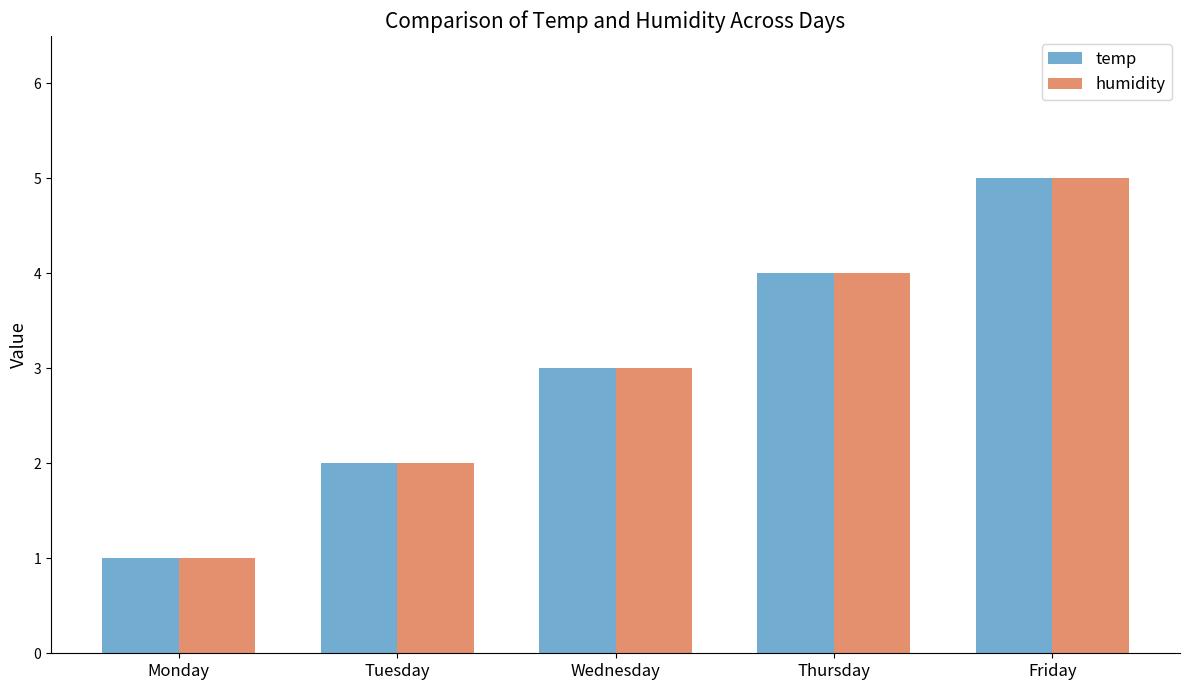

How many temp values are between 2 and 4?

3